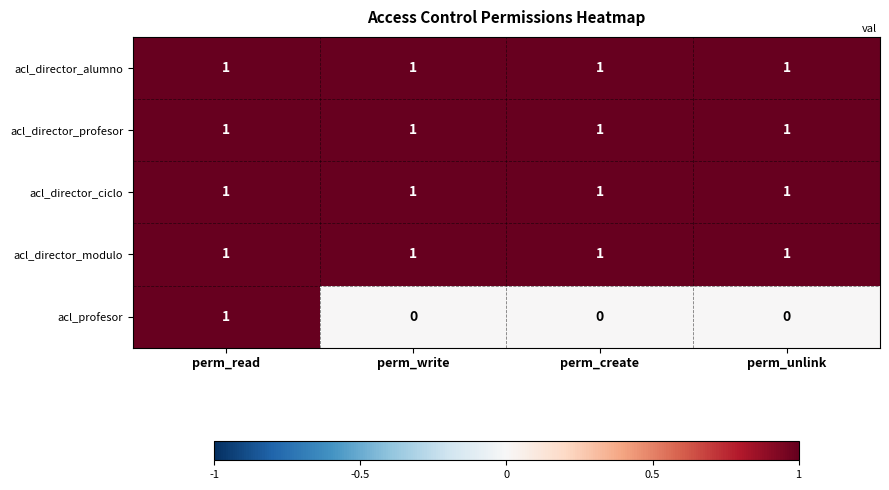

At how many categories does at least one series exceed 0?

4